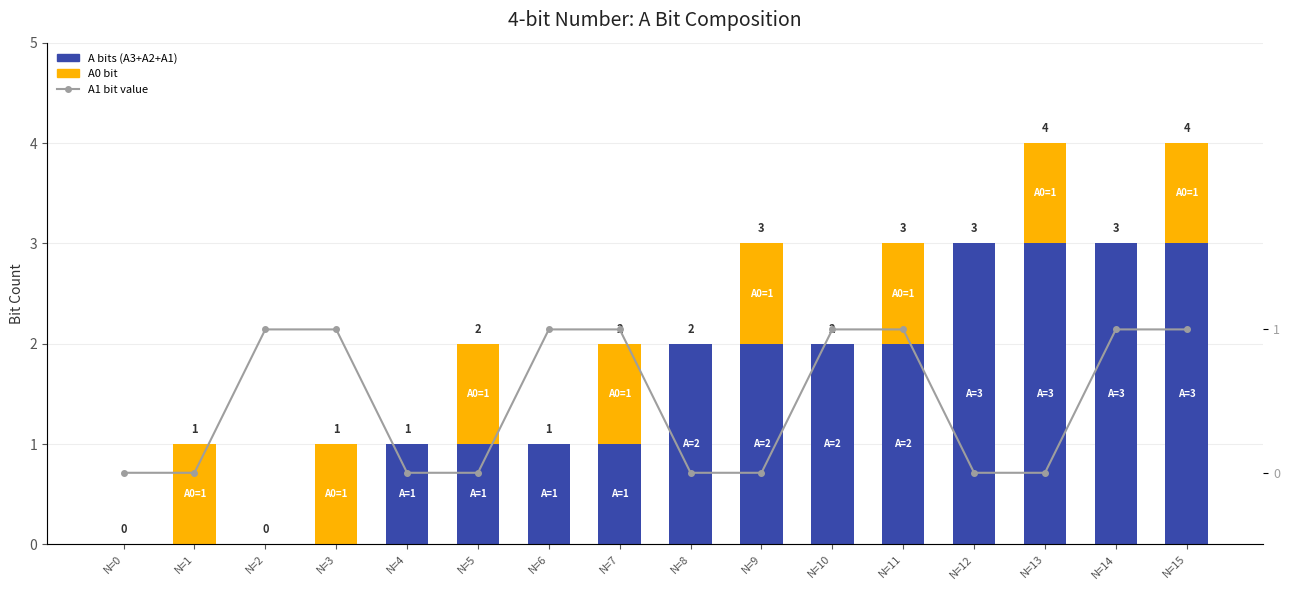

Which category has the highest value in the A0 bit series?

N=1